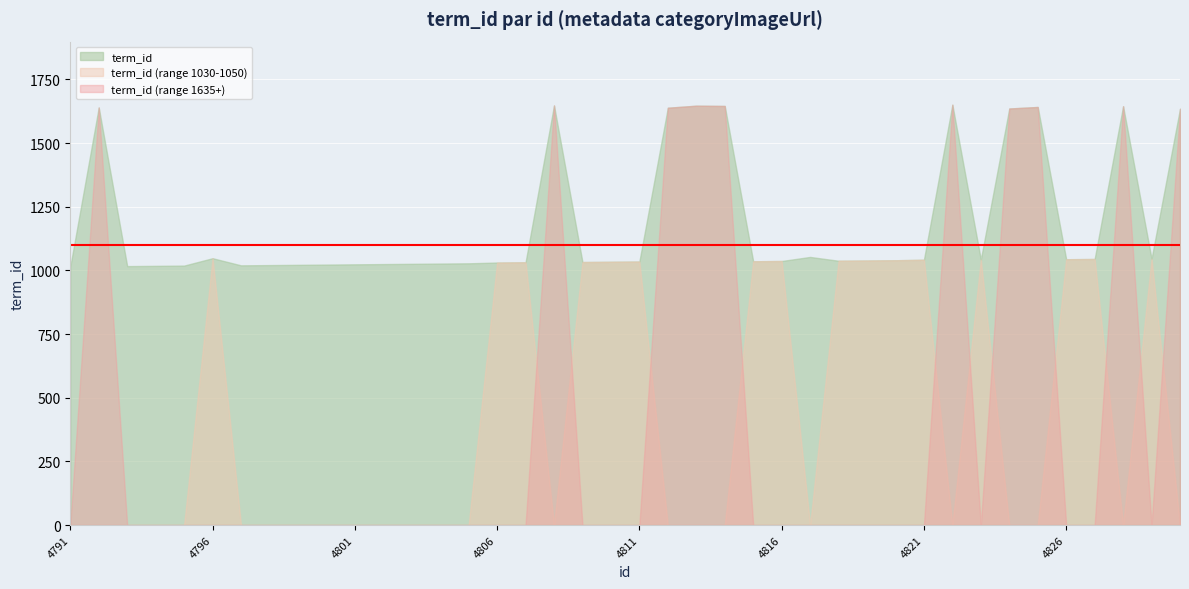

How many lines are shown in the chart?

3